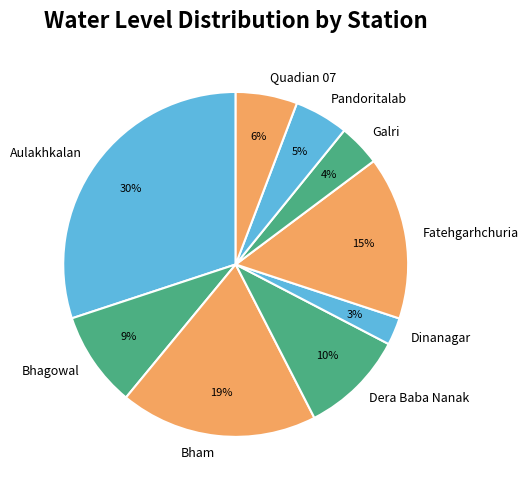

Does Bham represent more than half of the total?

No